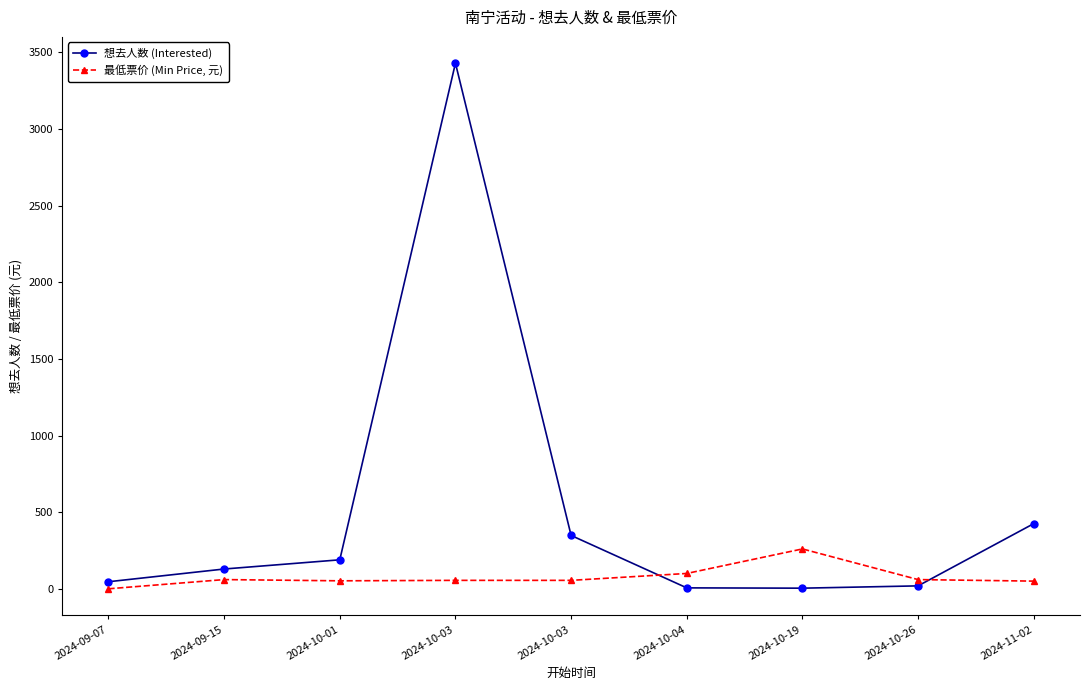

How many interior local valleys does the 想去人数 (Interested) series have?

1